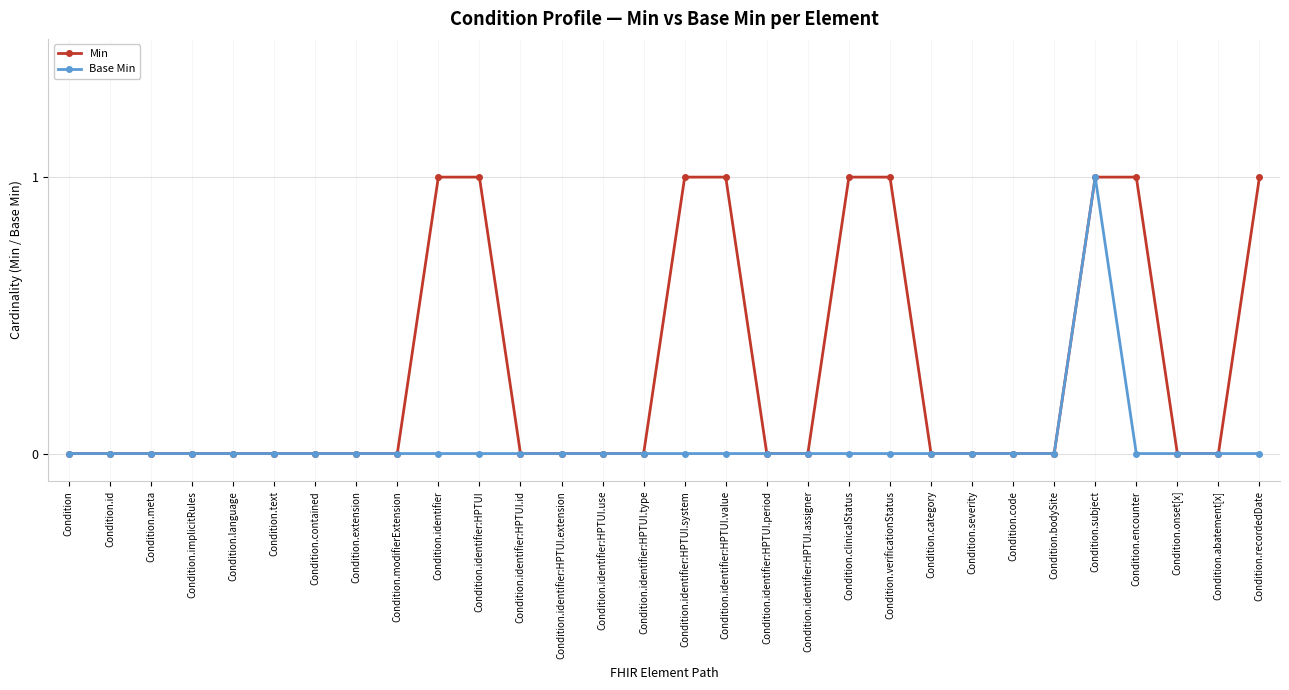

Which series has the largest total across all categories?

Min